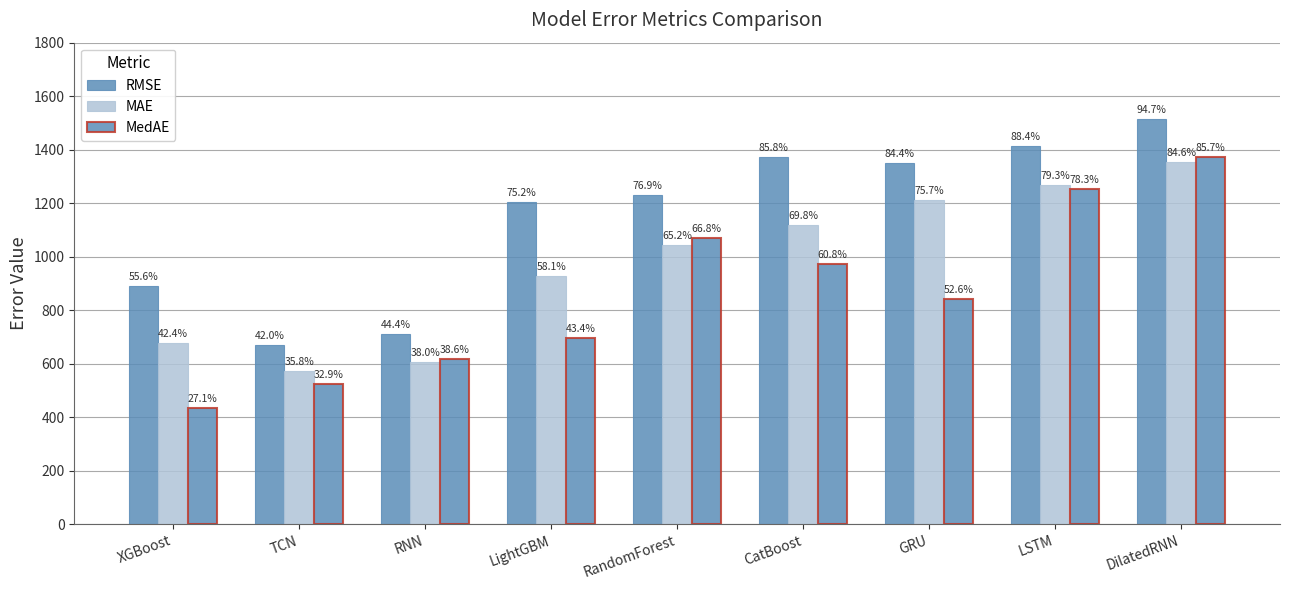

How many bars are there in total?

27